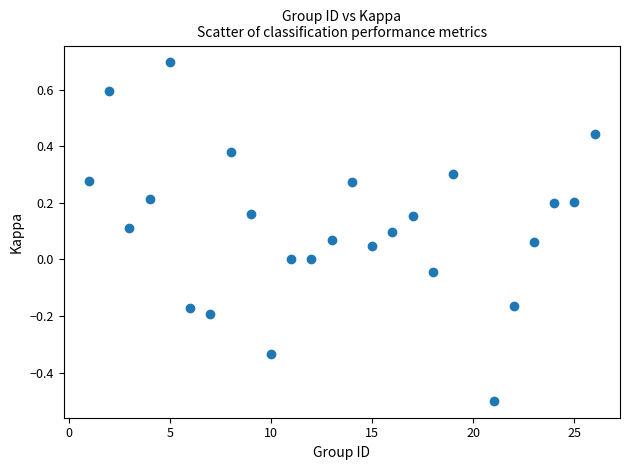

What is the range of X values (max minus min)?

25.0